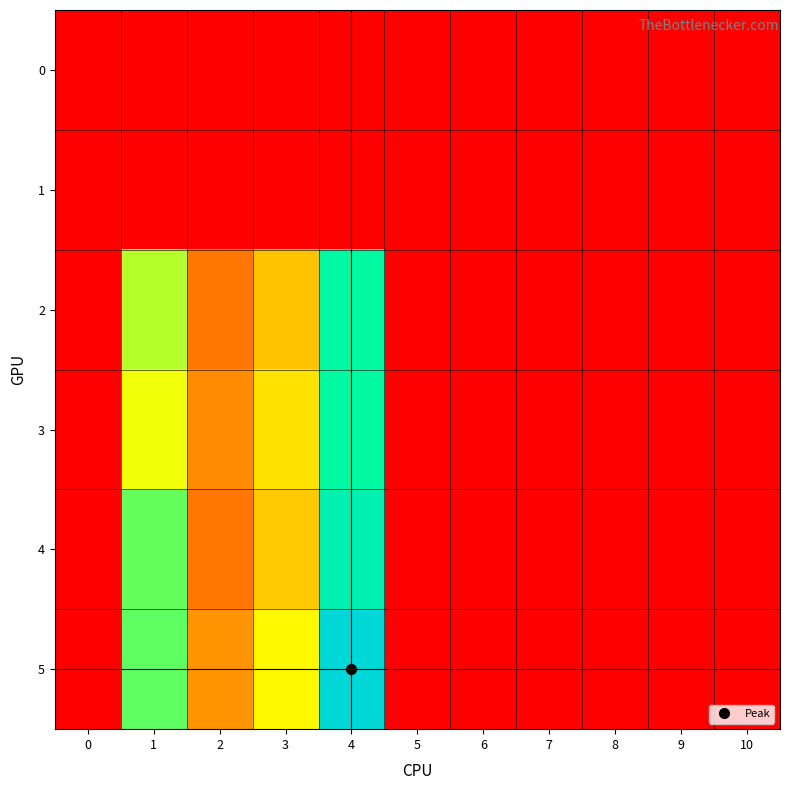

Rank the series by their maximum value, from lowest to highest.

0, 1, 2, 3, 4, 5